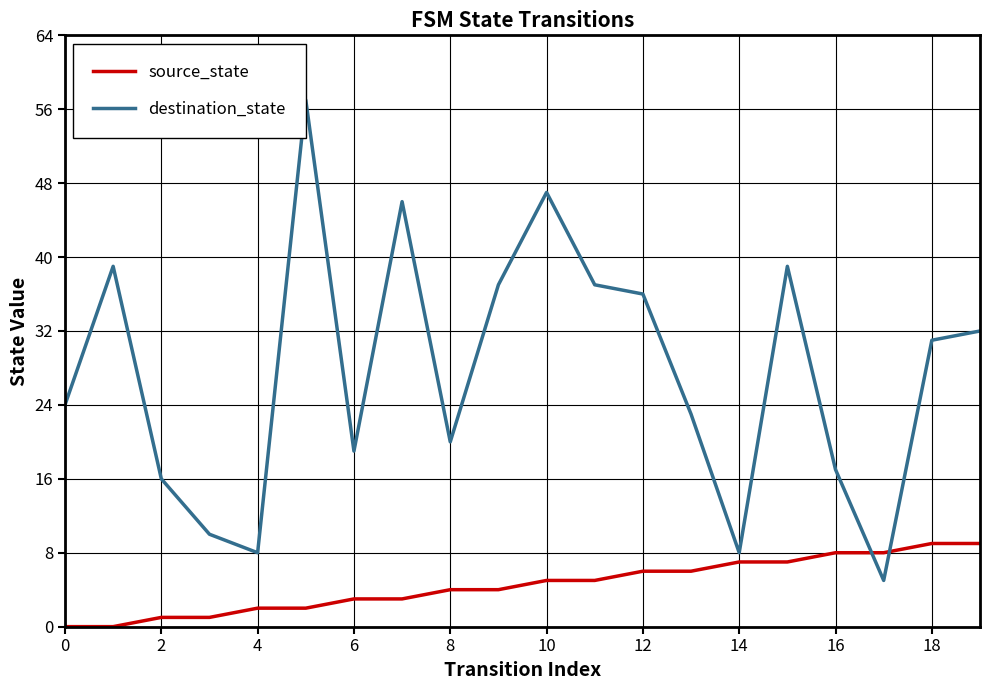

What are all the series names shown in the legend?

source_state, destination_state